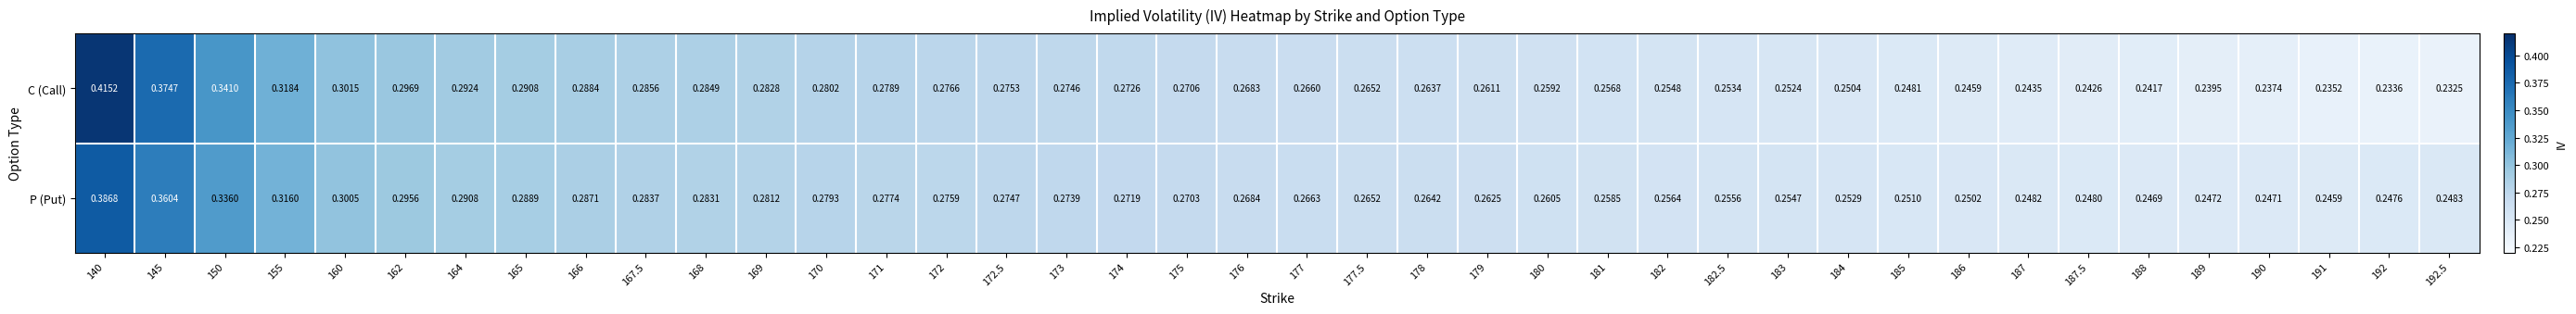

Which series has the widest spread of values?

C (Call)